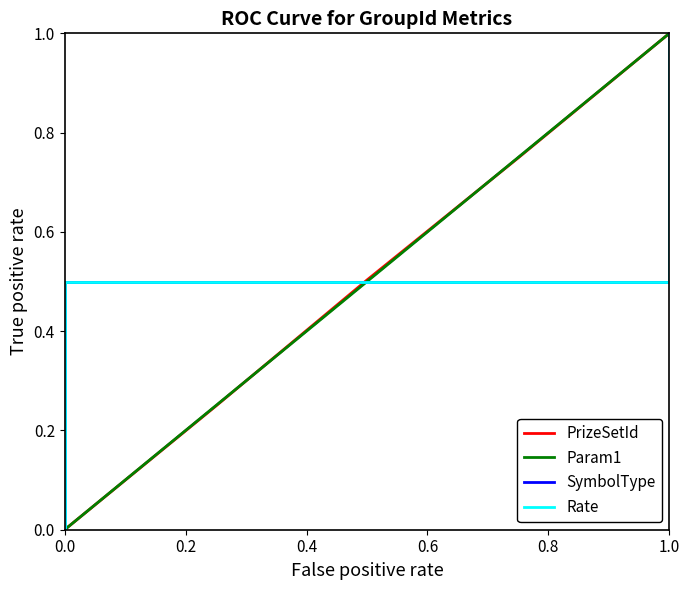

Is the value of Param1 at 0.0 greater than the value of PrizeSetId at 0.6?

No